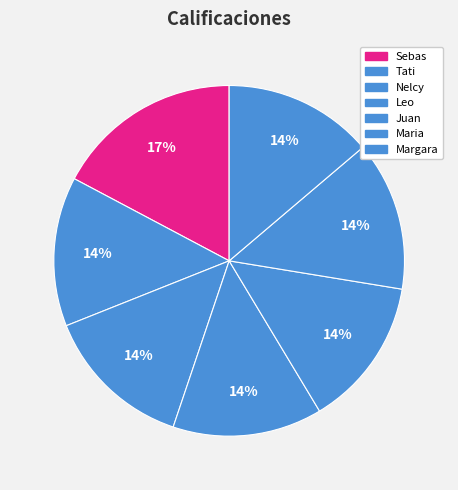

Approximately how many times larger is the value at Maria compared to Tati?

1.0